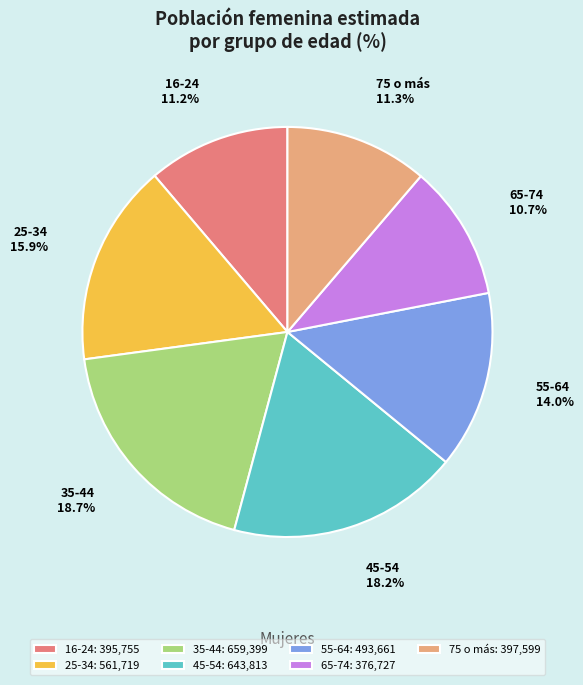

What is the smallest slice in the pie chart?

65-74